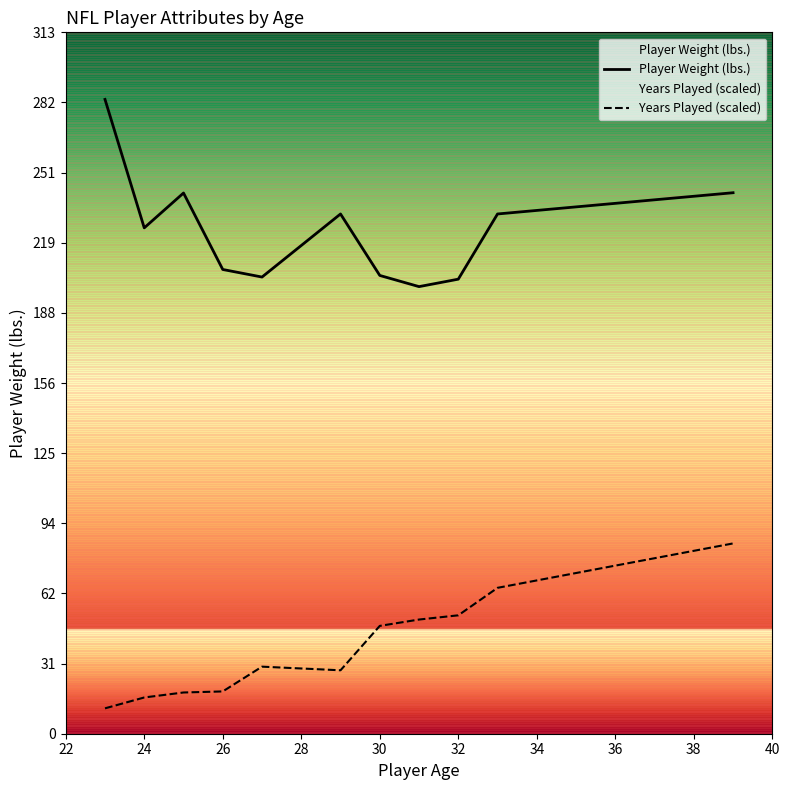

At how many categories does at least one series exceed 157?

11